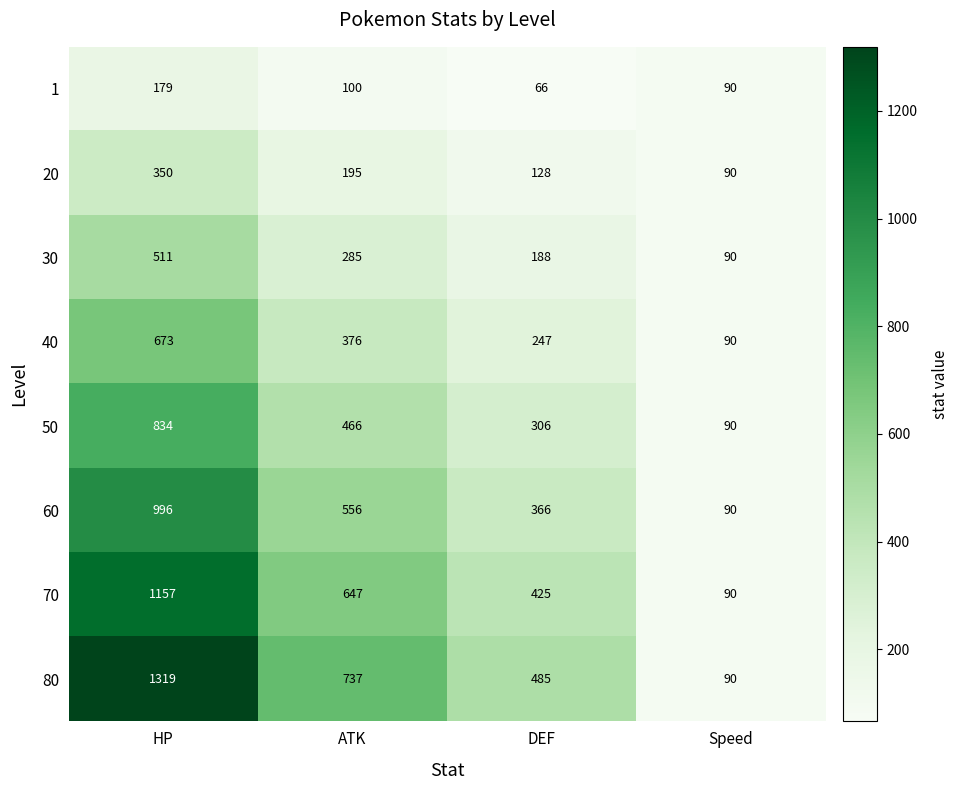

True or false: 50 has a value of 306 at DEF.

True